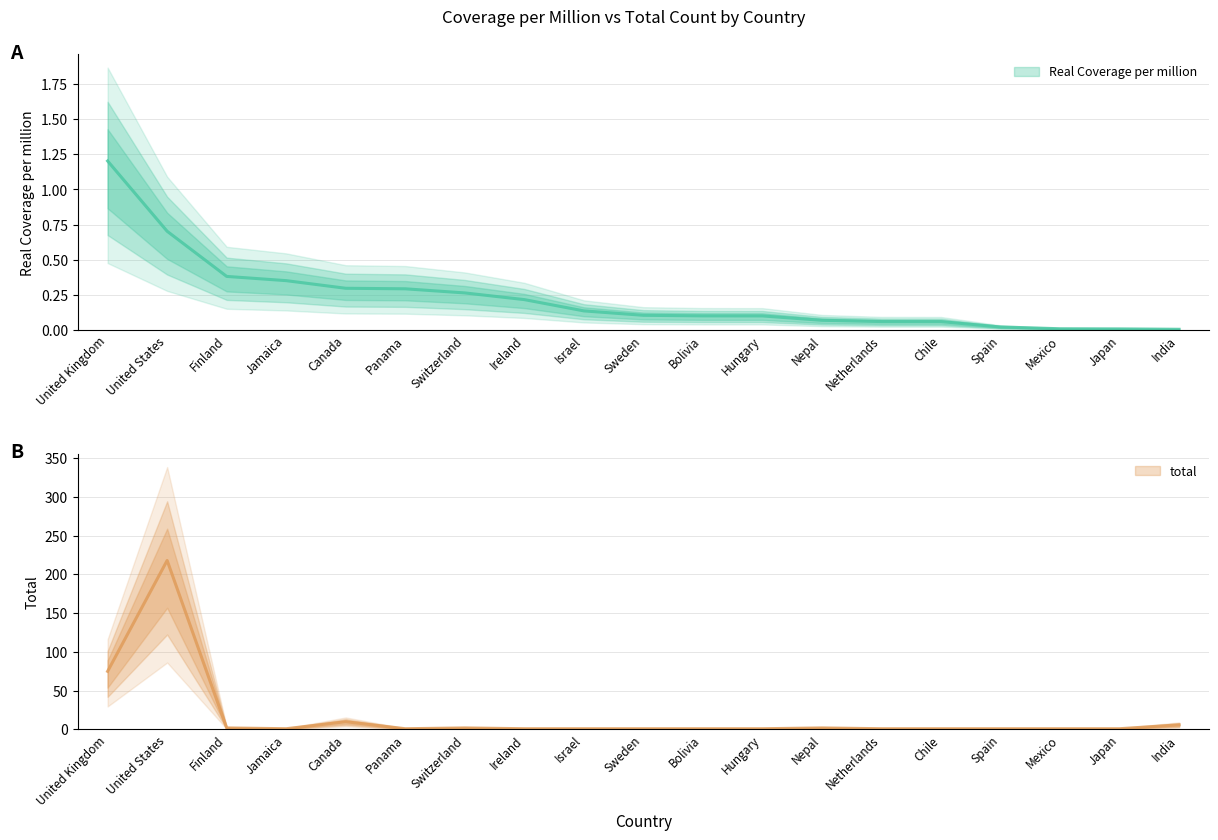

What is the highest value of the total series?

218.0